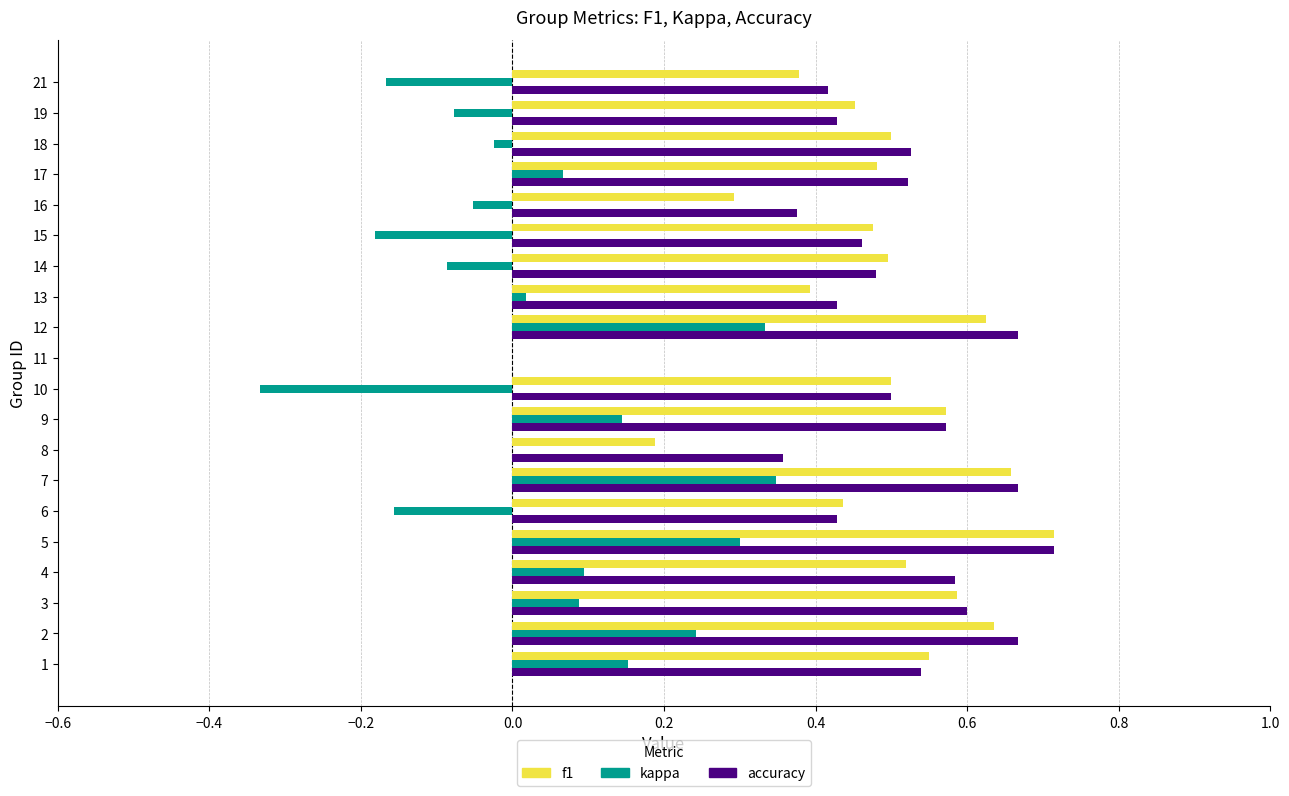

How many data points does each series have?

20